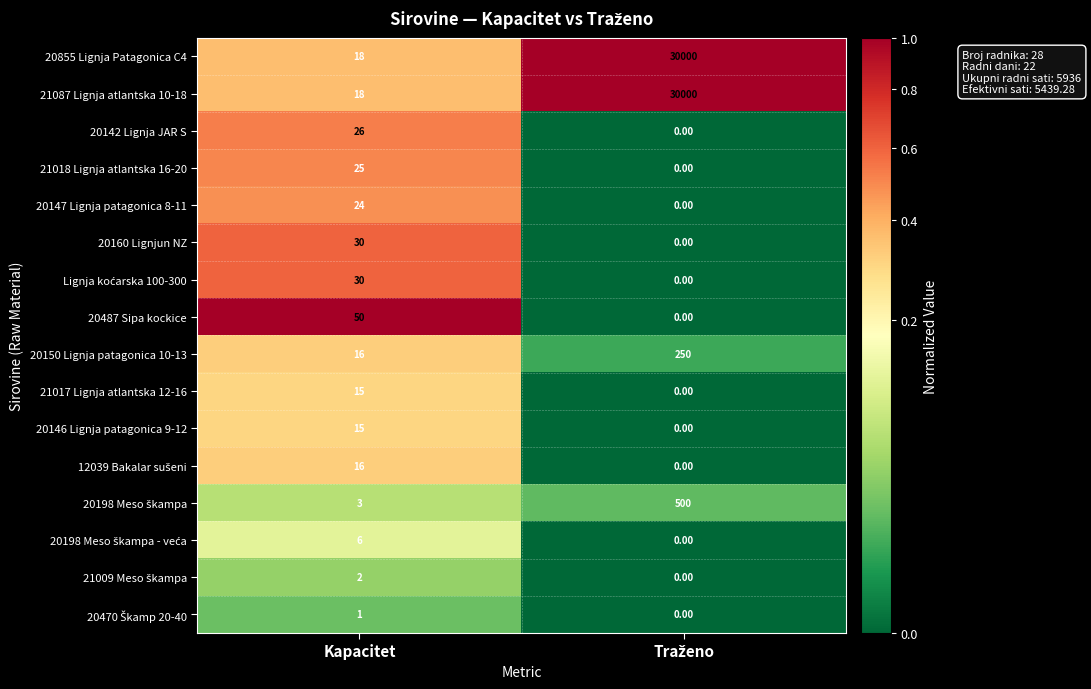

What is the total value across all series at Kapacitet?

295